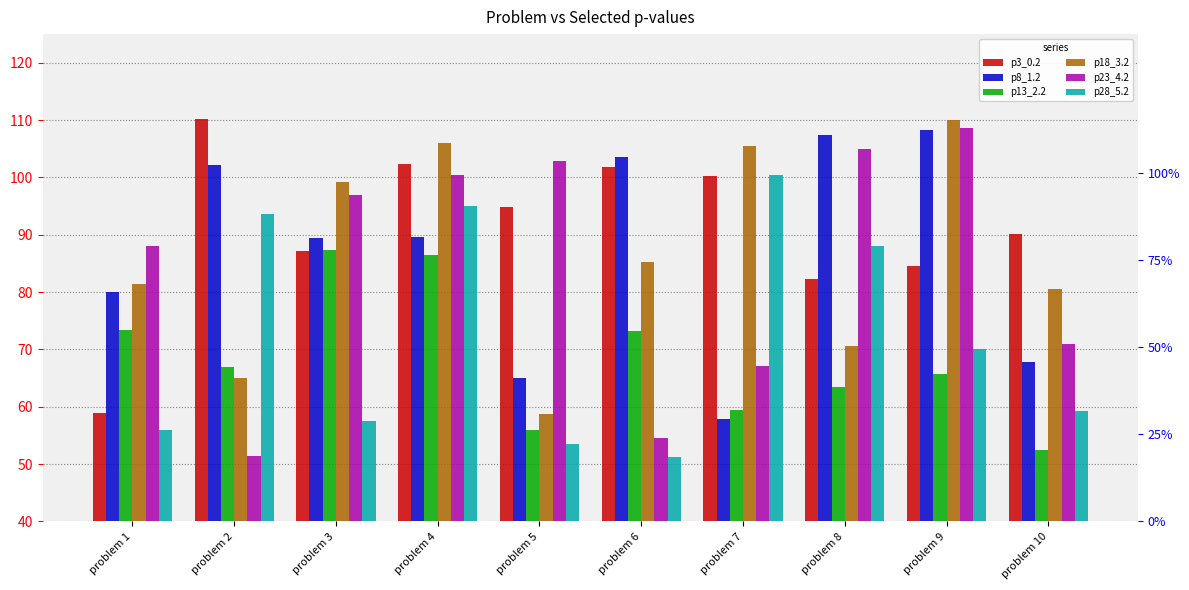

What is the minimum value shown in the chart?

51.3